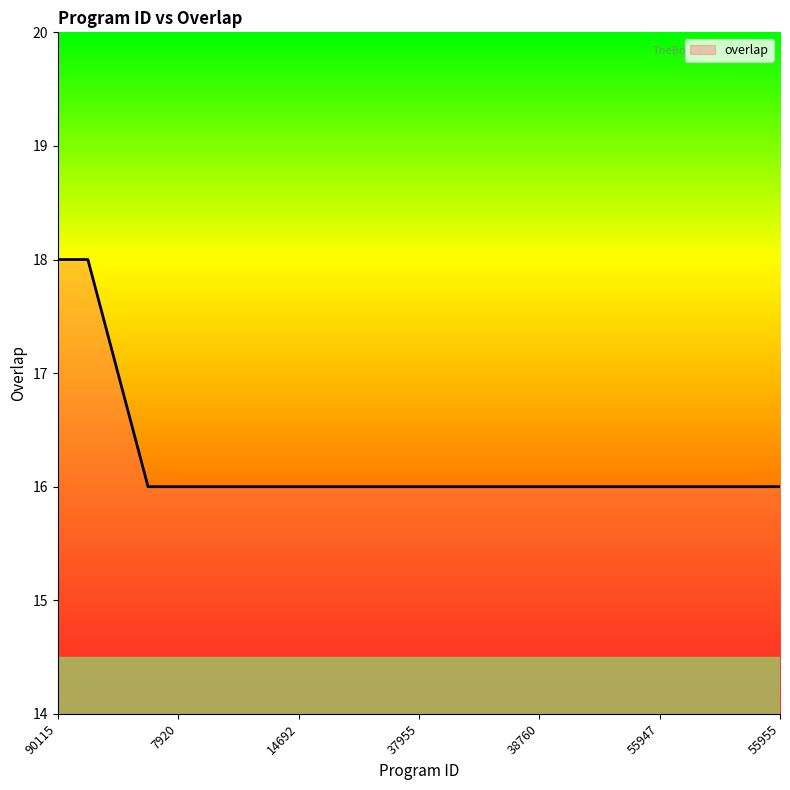

Is this an area chart (filled region under the line)?

No